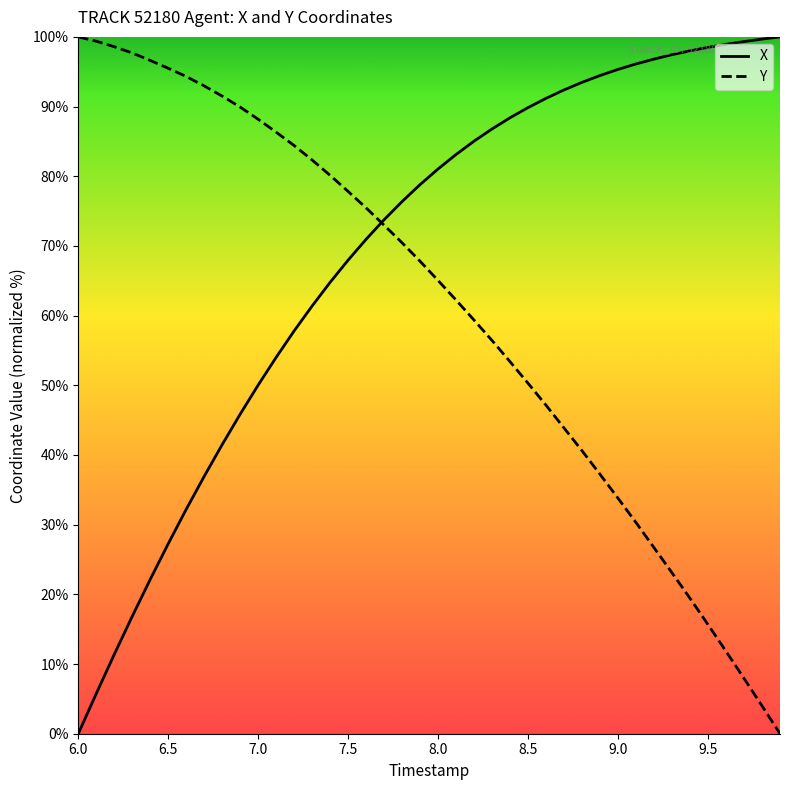

How many values in X are above zero?

39